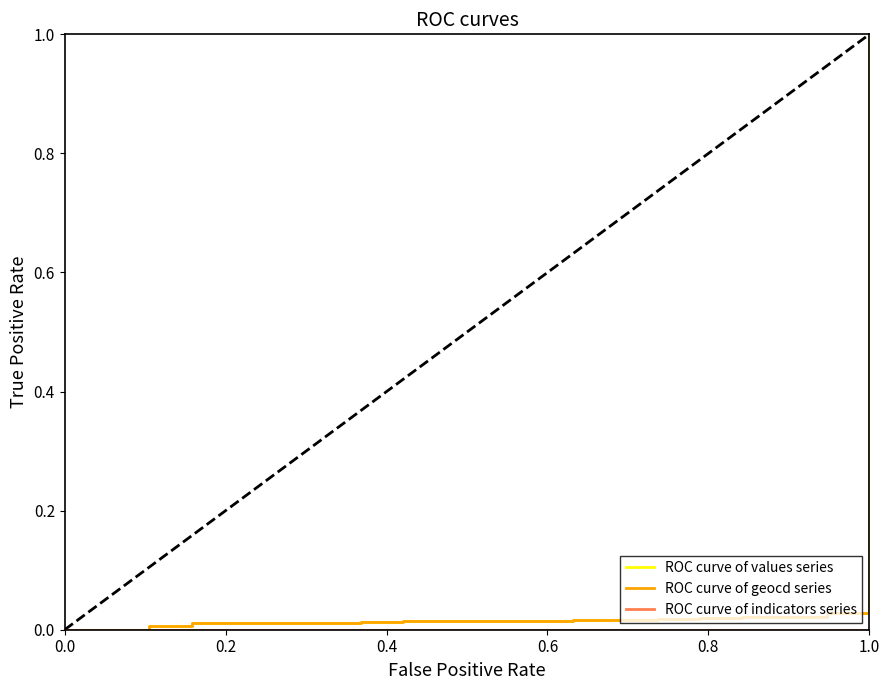

At which category is the sum across all series the highest?

1.0